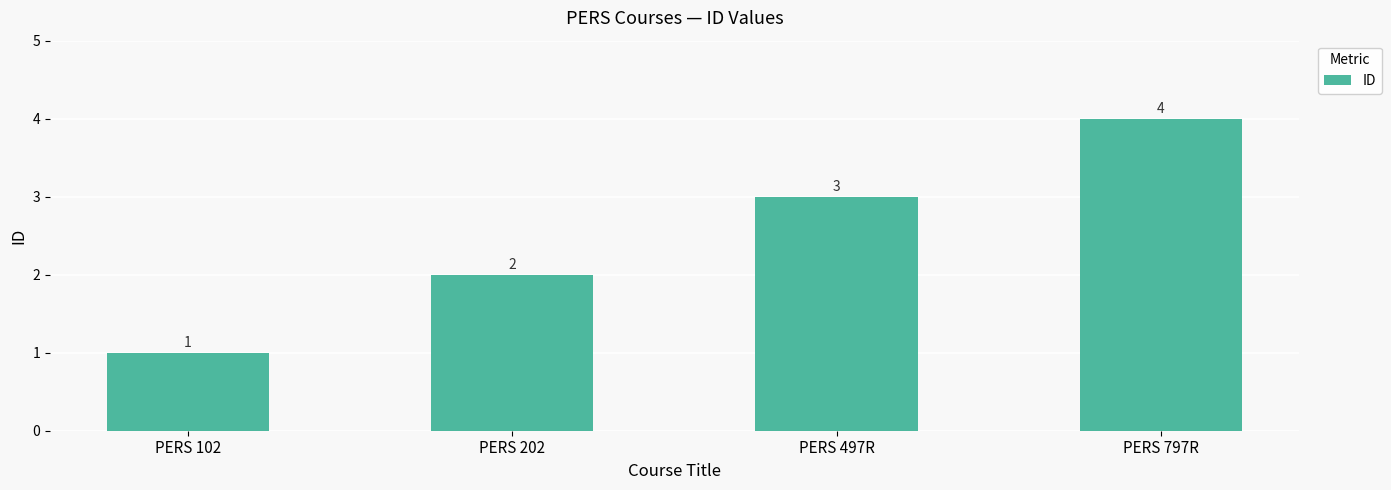

Are the bars horizontal?

No